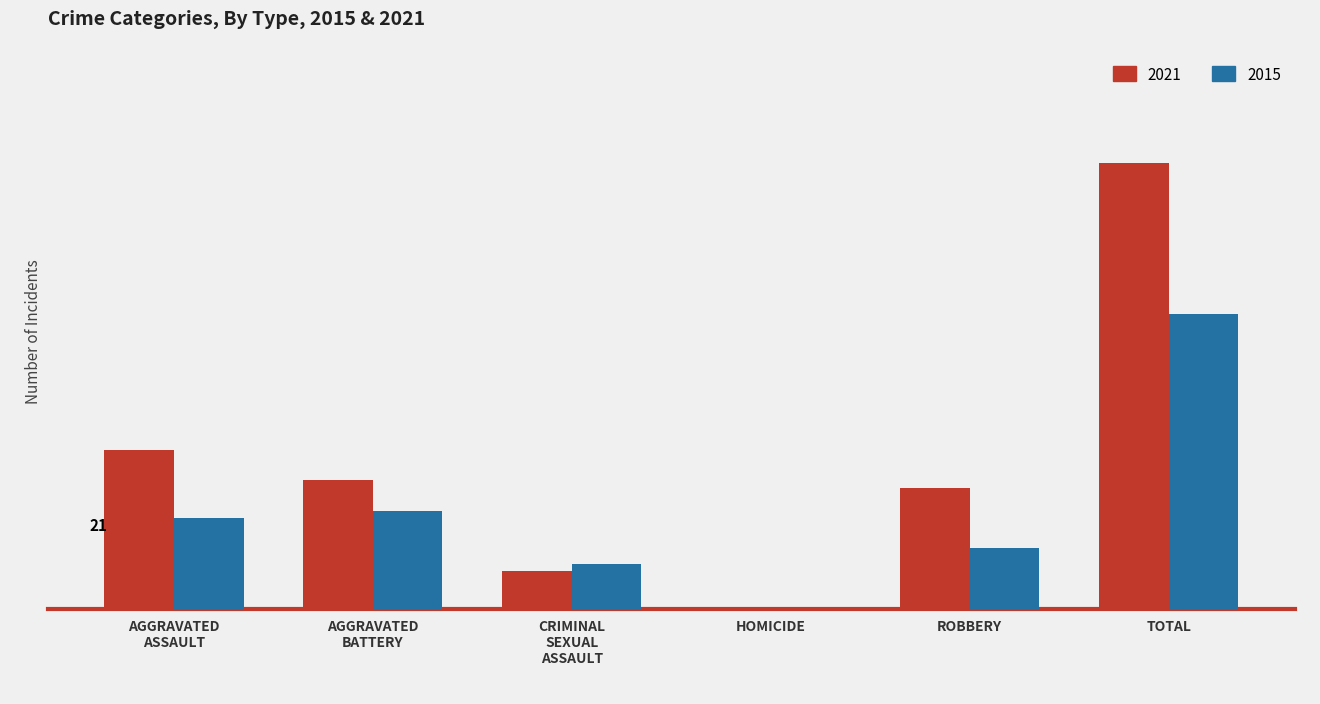

Does the chart contain stacked bars?

No